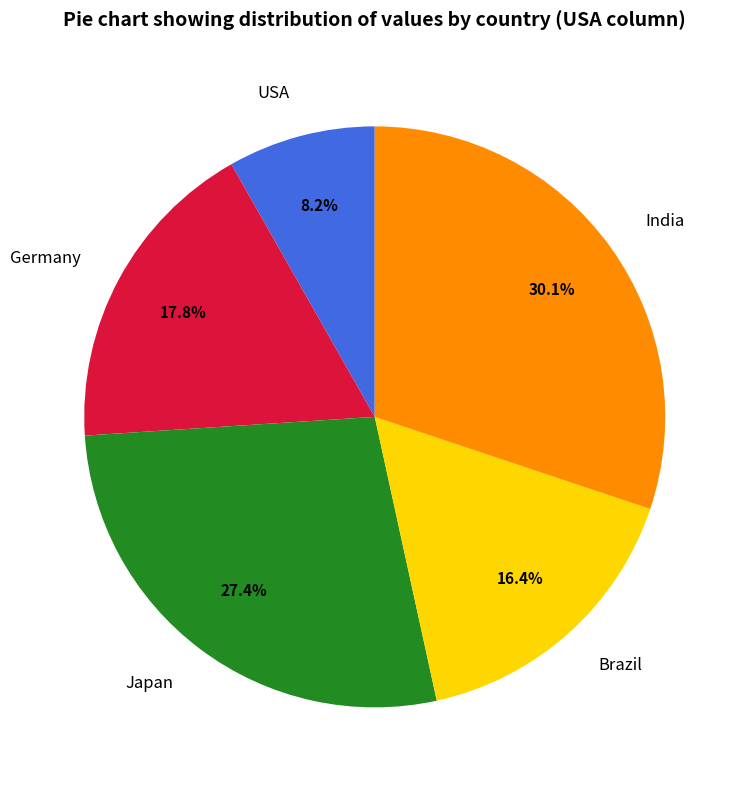

What percentage is the Japan slice, to the nearest percent?

27%